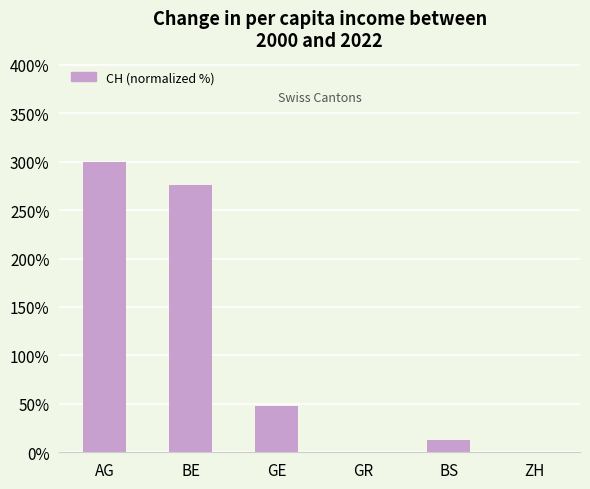

The chart shows a value of 276.3 at BE. True or false?

True